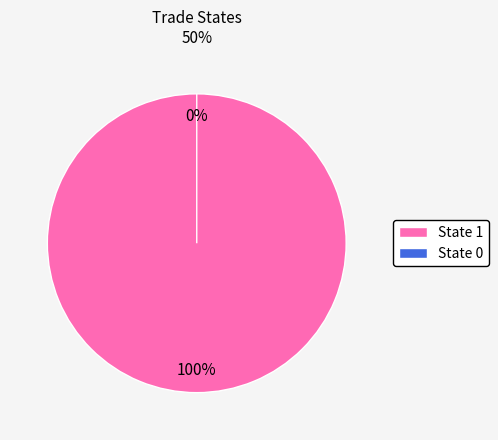

What percentage do 1 and 0 together represent?

100.0%